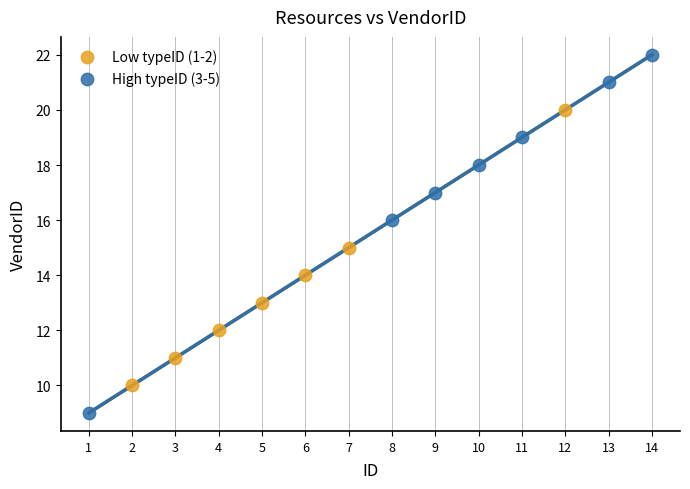

Which series reaches the maximum Y coordinate?

High typeID (3-5)